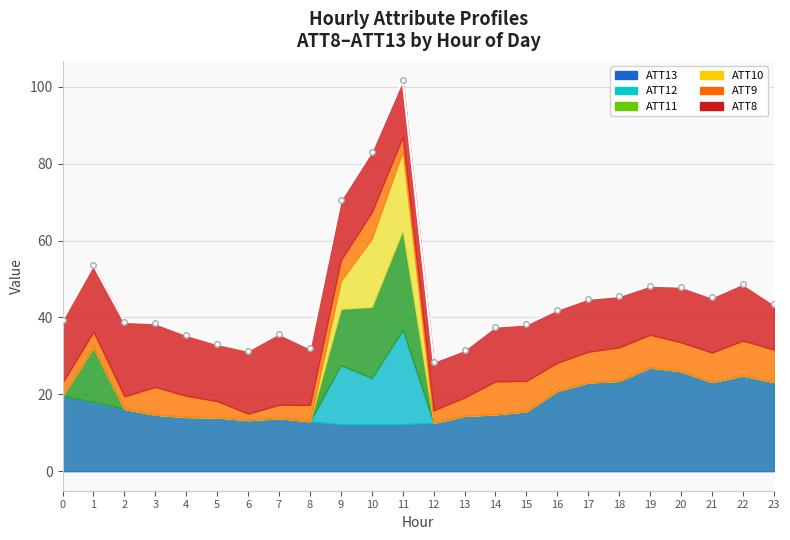

The value at 5 is 17.0. True or false?

False